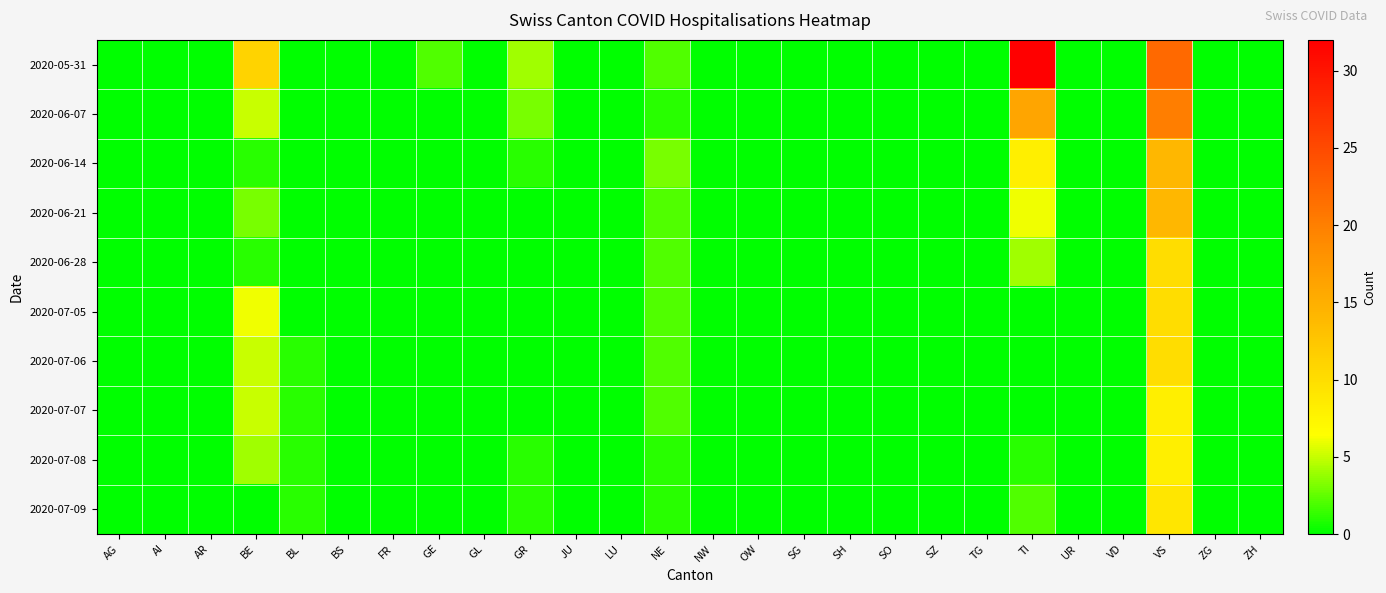

At which category does the chart reach its minimum across all series?

AG